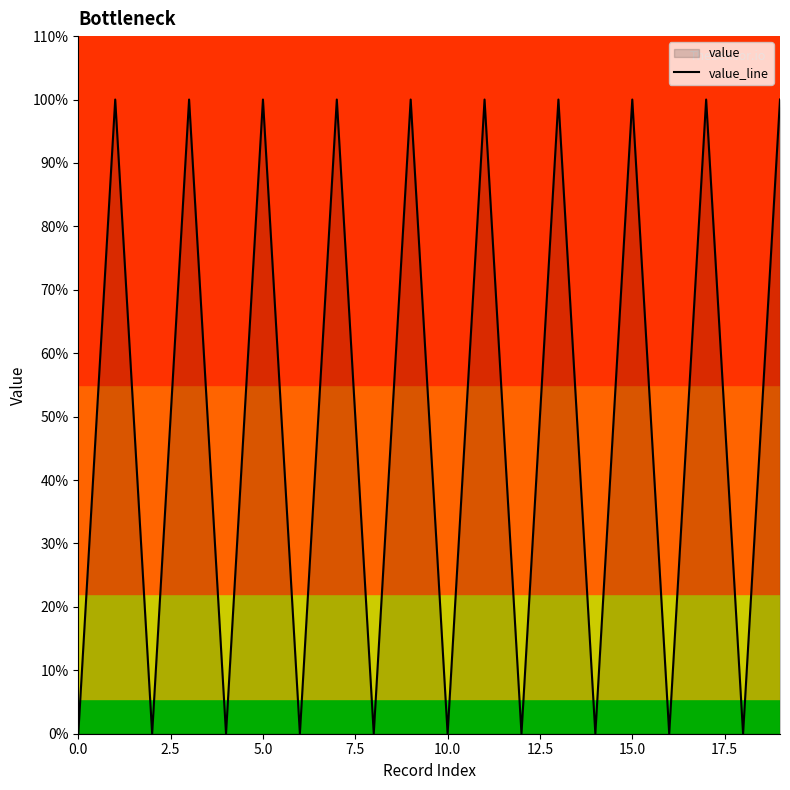

How many interior local peaks (higher than both neighbors) does the data have?

9